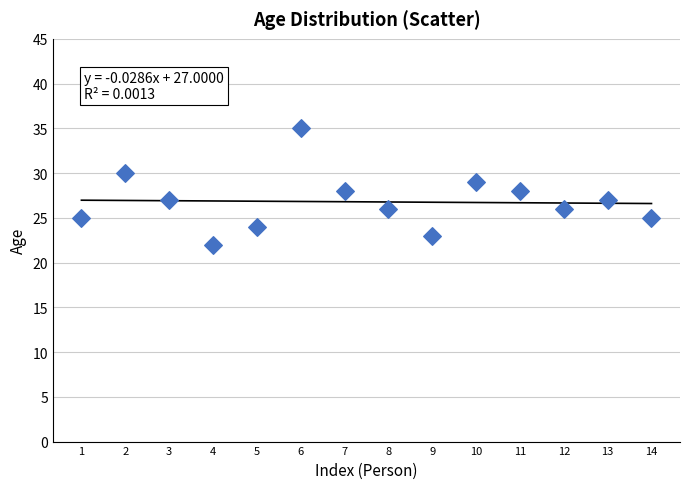

What is the range of Y values (max minus min)?

13